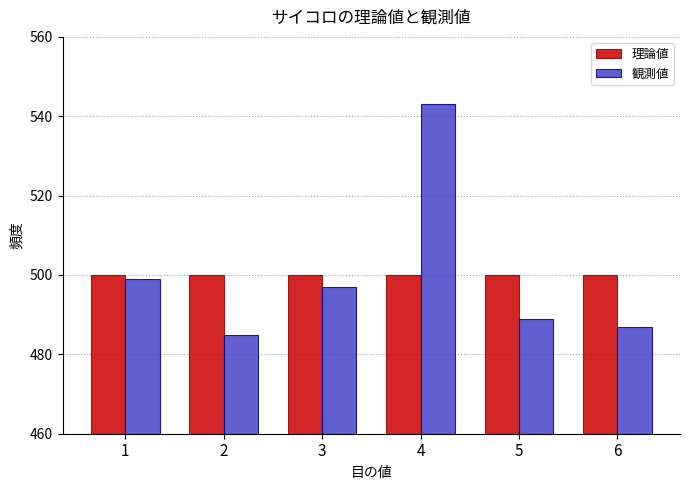

Is the value of 理論値 at 2 greater than the value of 観測値 at 2?

Yes